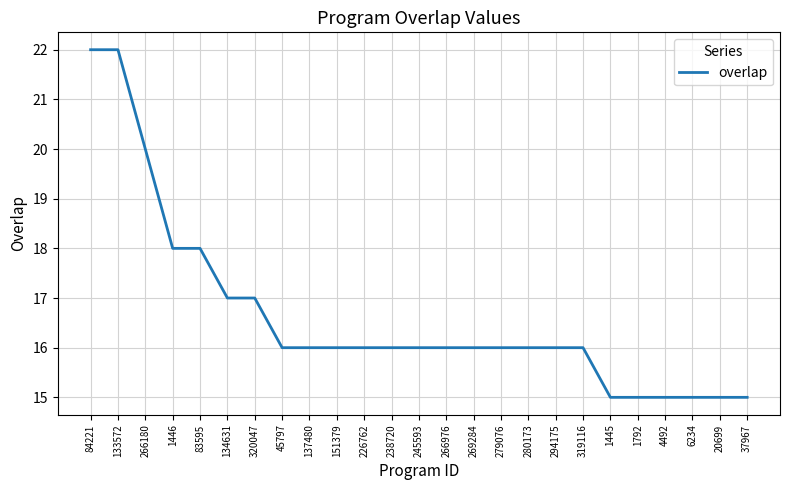

Which has a higher value, 20699 or 1446?

1446